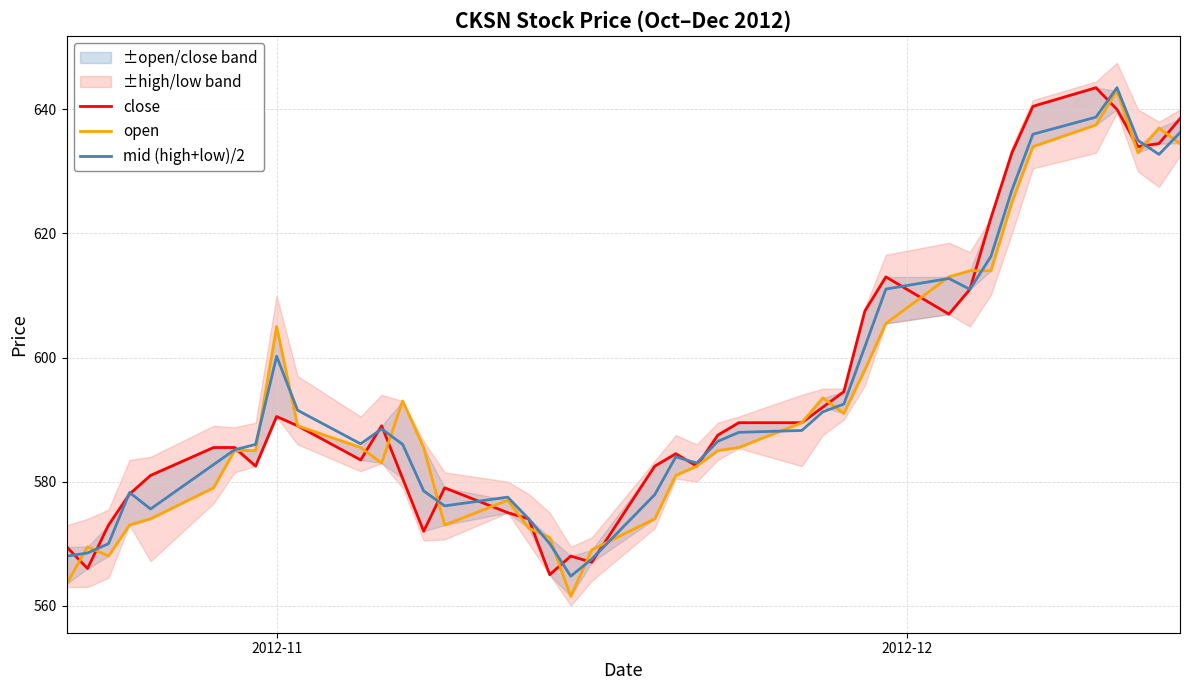

What is the highest value of the mid (high+low)/2 series?

643.5